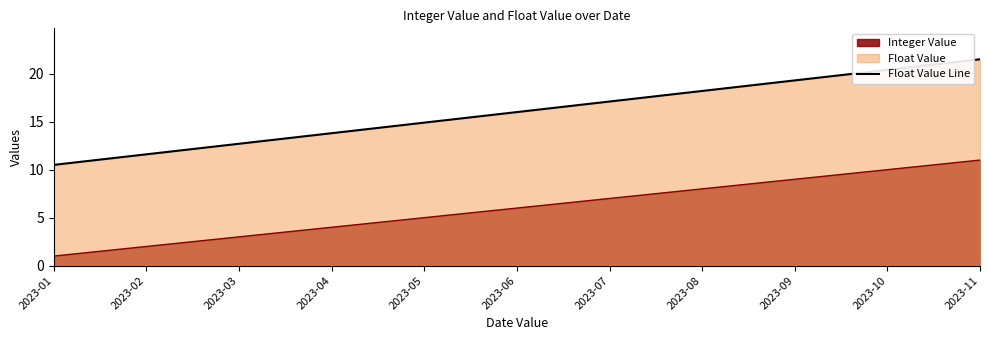

Rank the categories by value from lowest to highest.

2023-01, 2023-02, 2023-03, 2023-04, 2023-05, 2023-06, 2023-07, 2023-08, 2023-09, 2023-10, 2023-11